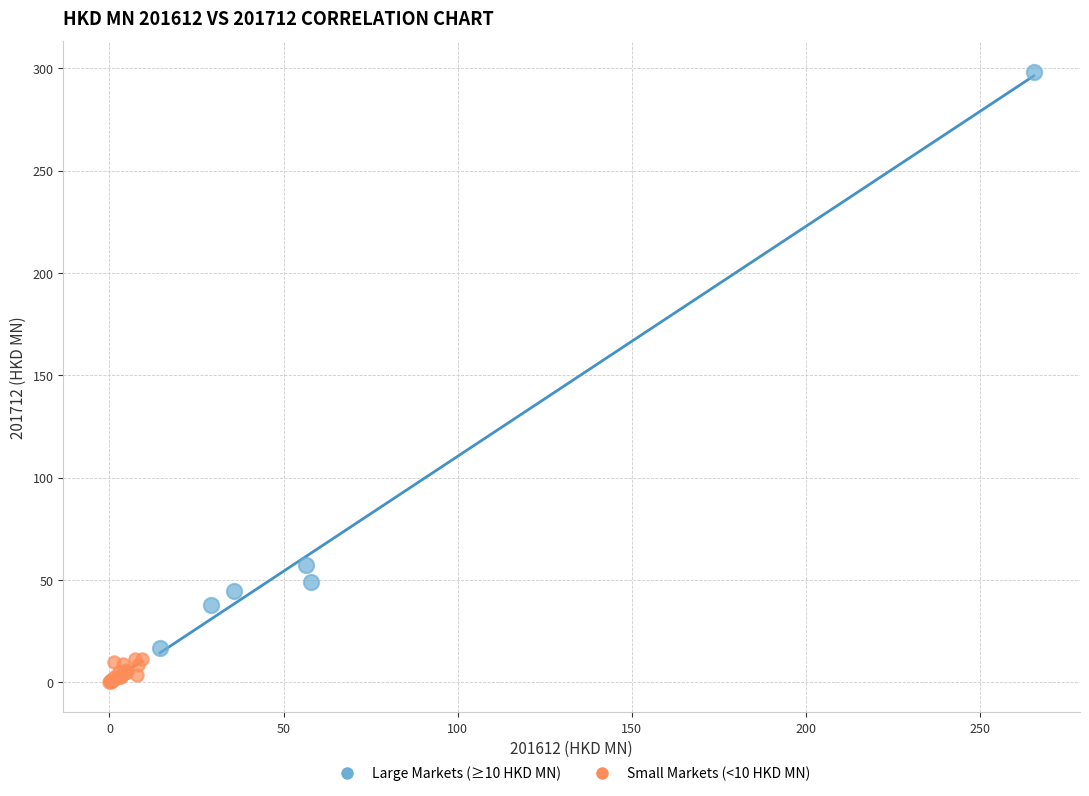

Which series has the widest spread of Y values?

Large Markets (≥10 HKD MN)